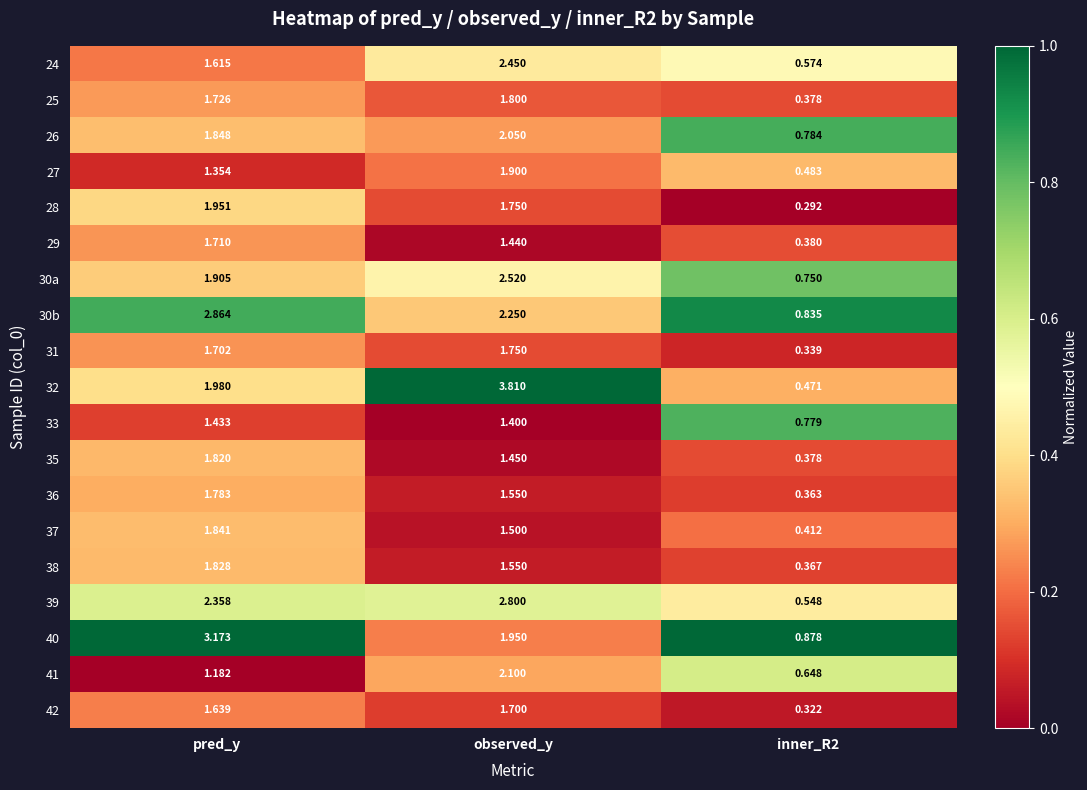

At which category is the sum across all series the highest?

observed_y